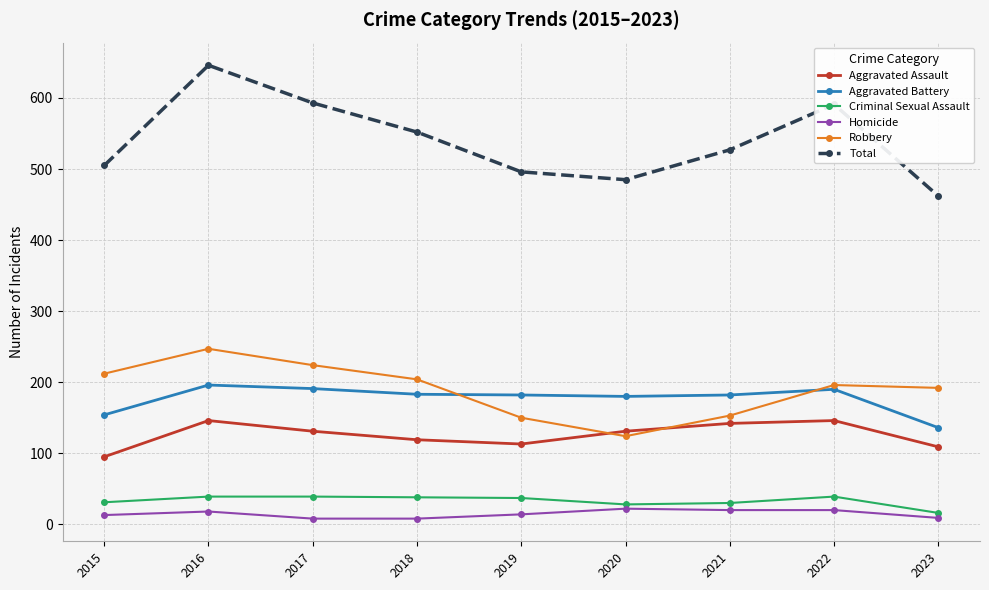

What is the value of the Criminal Sexual Assault point at the 1st from the left?

31